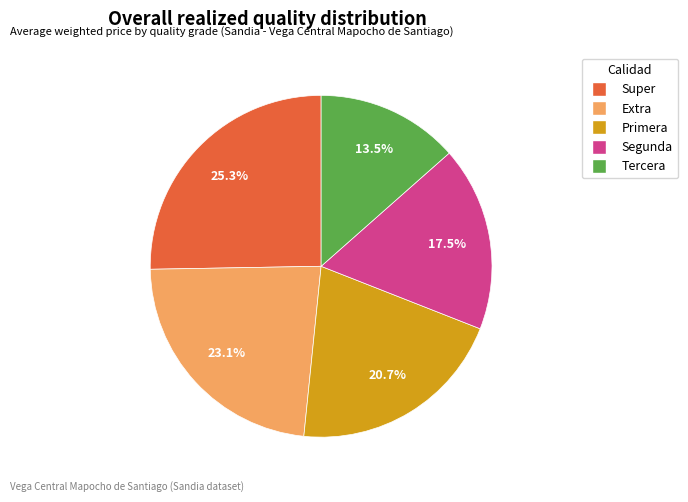

Which has a higher value, Segunda or Primera?

Primera